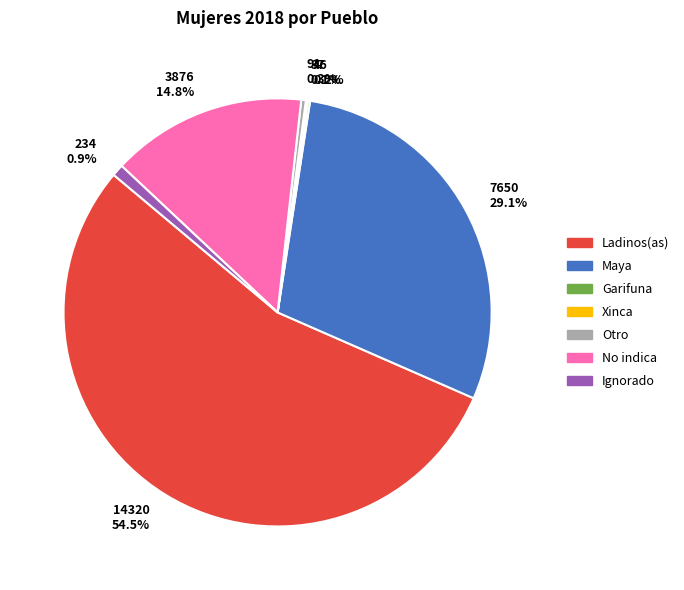

Combined, what portion of the pie is 91 0.3% and 234 0.9%?

1.2%